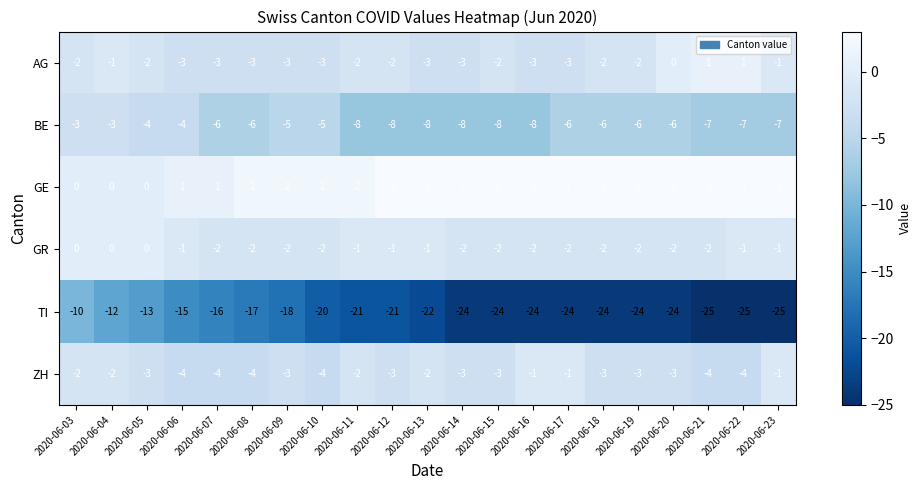

Which series has the largest total across all categories?

GE